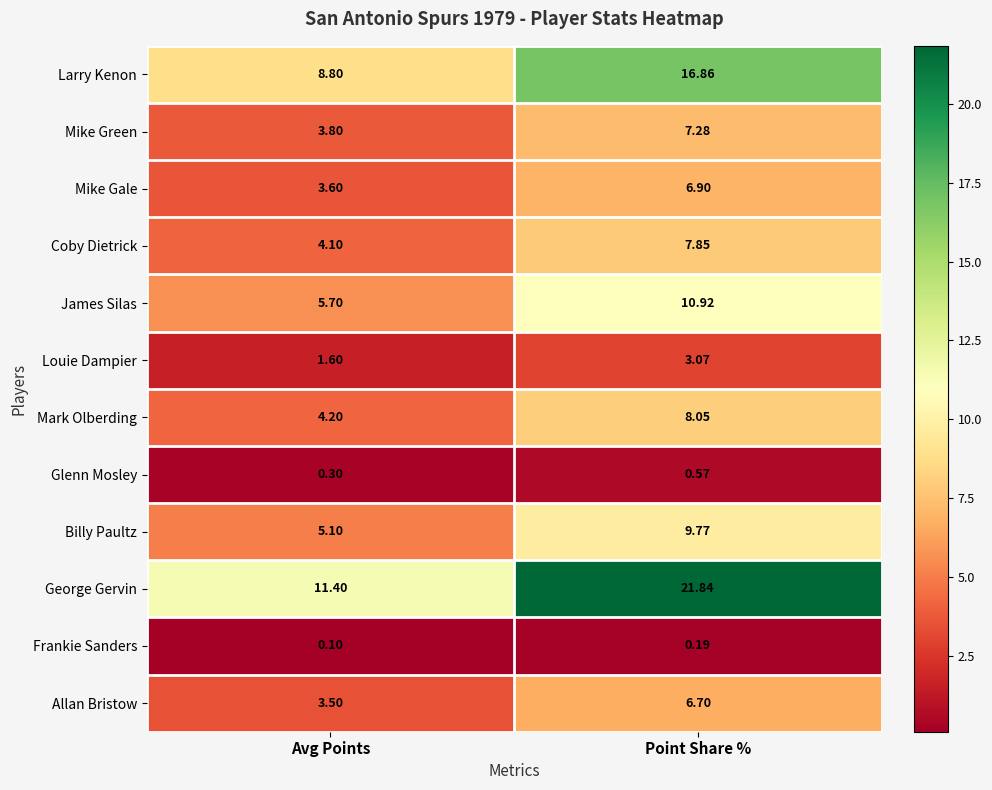

Between Avg Points and Point Share %, which series saw the biggest shift?

George Gervin